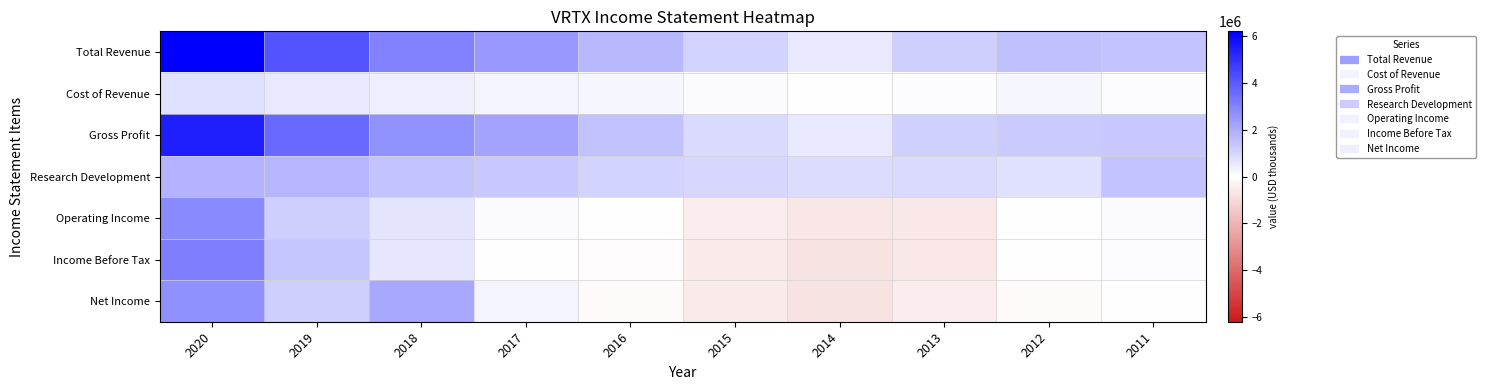

Count the number of categories in the chart.

10